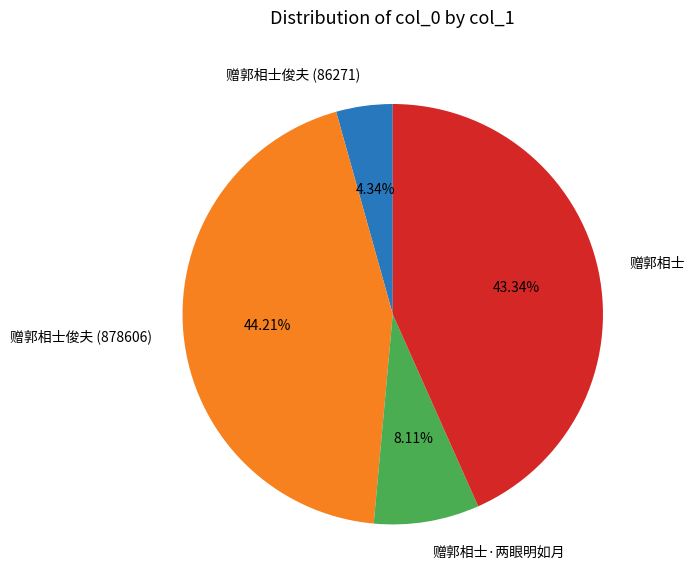

The 赠郭相士·两眼明如月 slice represents 1% of the pie. True or false?

False